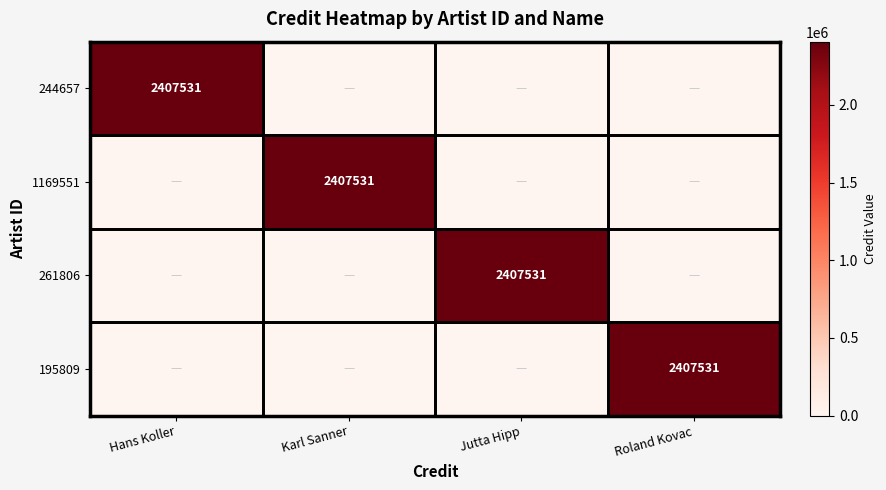

The value of 261806 at Jutta Hipp is 2407531. True or false?

True